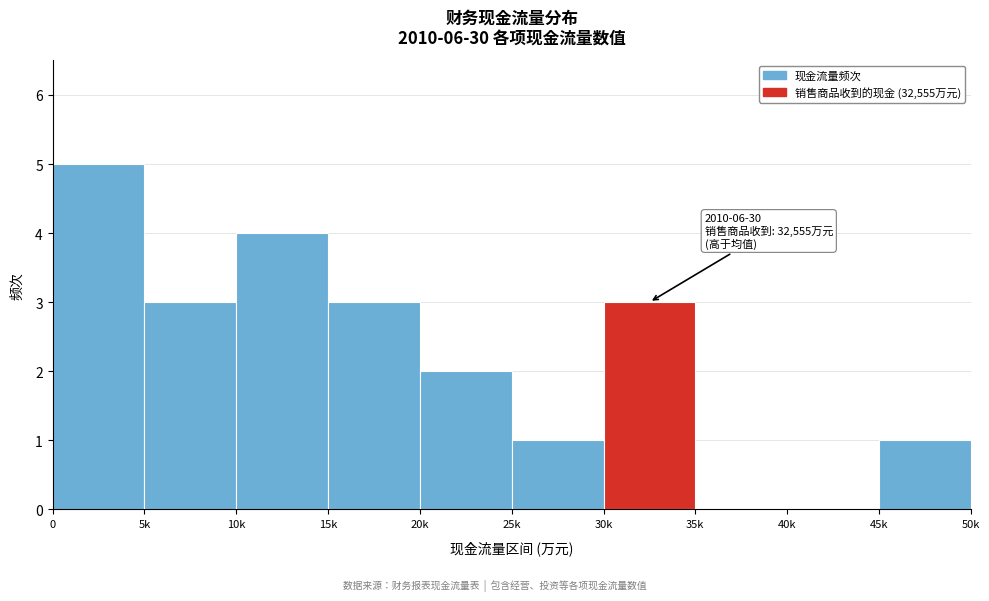

Reading left to right, list all the values displayed in this chart.

0=5	5k=3	10k=4	15k=3	20k=2	25k=1	30k=3	35k=0	40k=0	45k=1